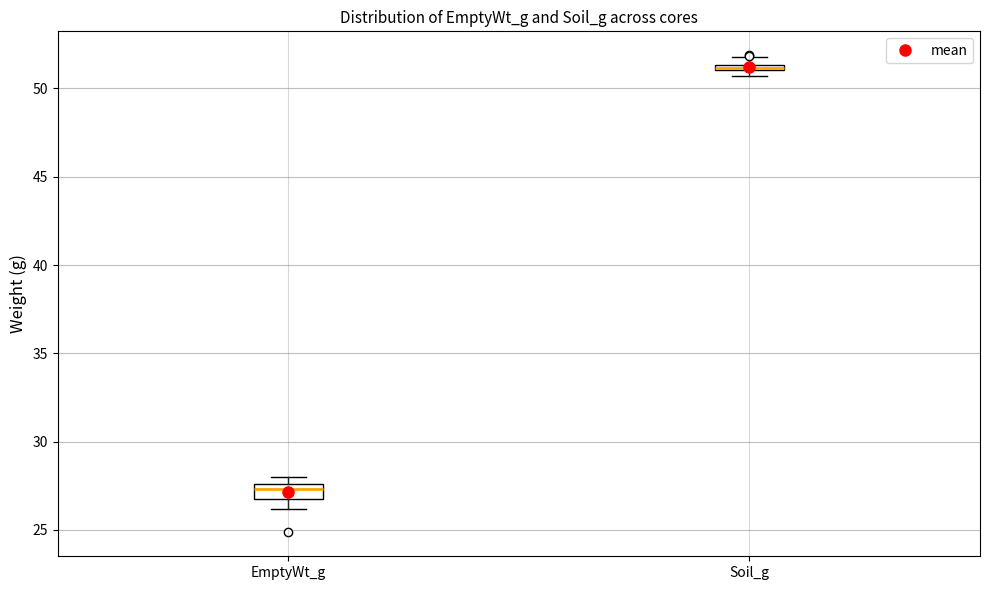

Where is the upper edge of the box for Soil_g on the y-axis? The values are not printed on the chart, so give them approximately, as read against the axis.

51.5